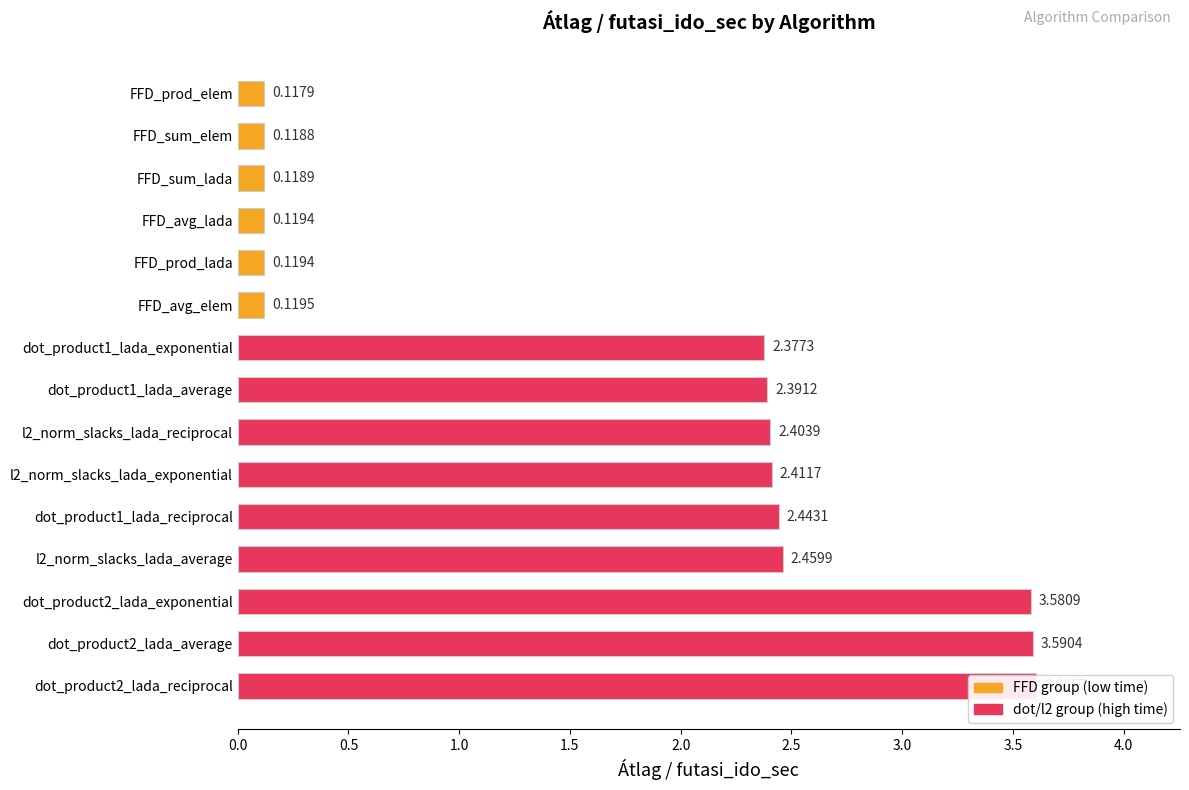

The chart shows a value of 6.0 at dot_product2_lada_average. True or false?

False